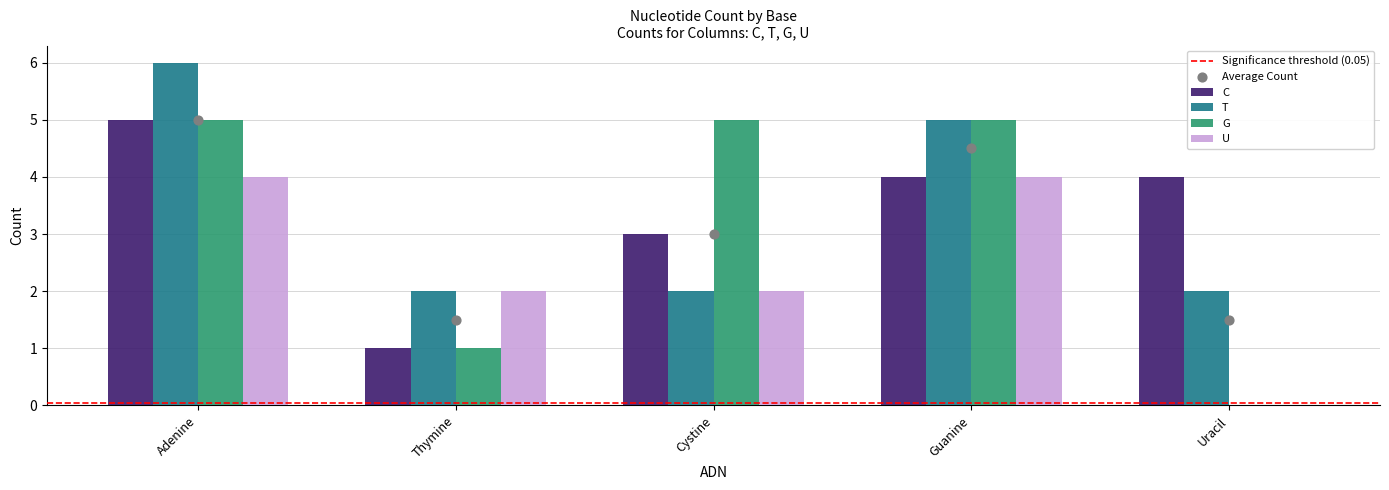

Which series has the largest total across all categories?

C